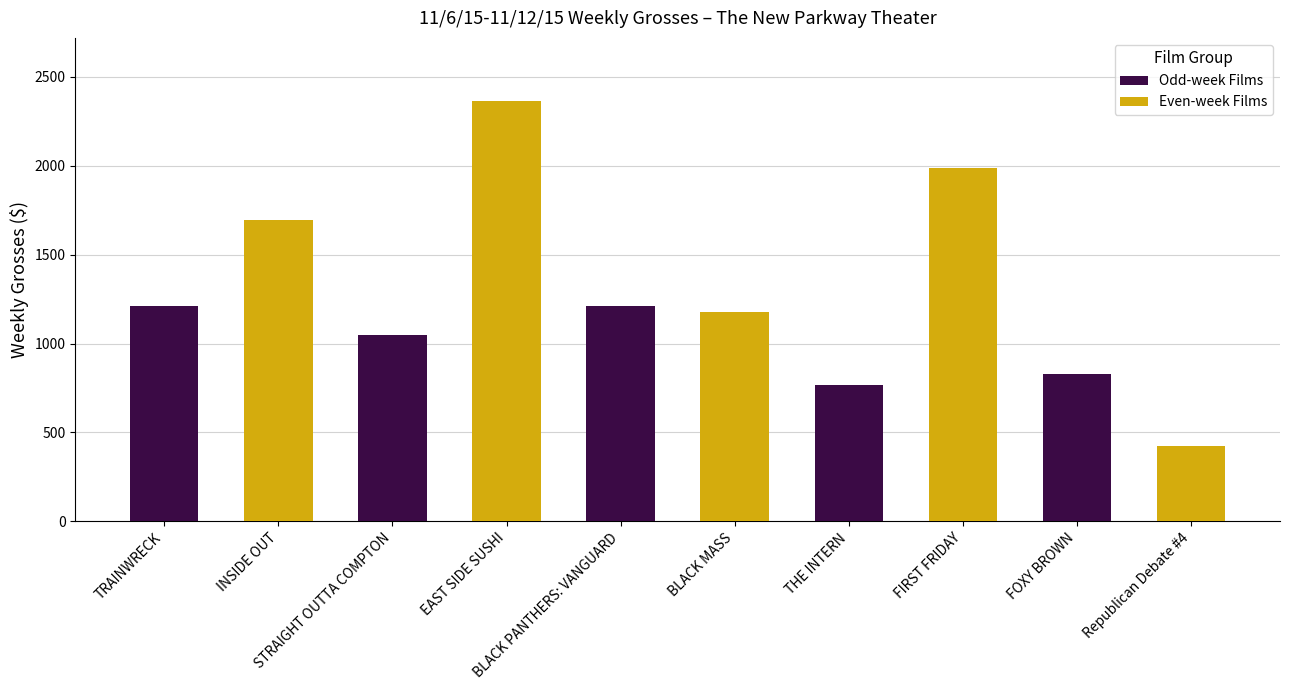

At how many categories does at least one series exceed 1548?

3